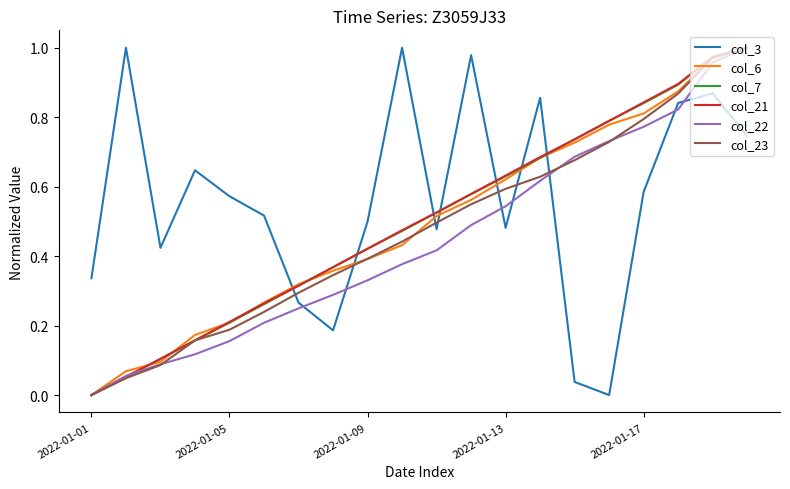

True or false: col_3 and col_23 intersect in this chart.

True